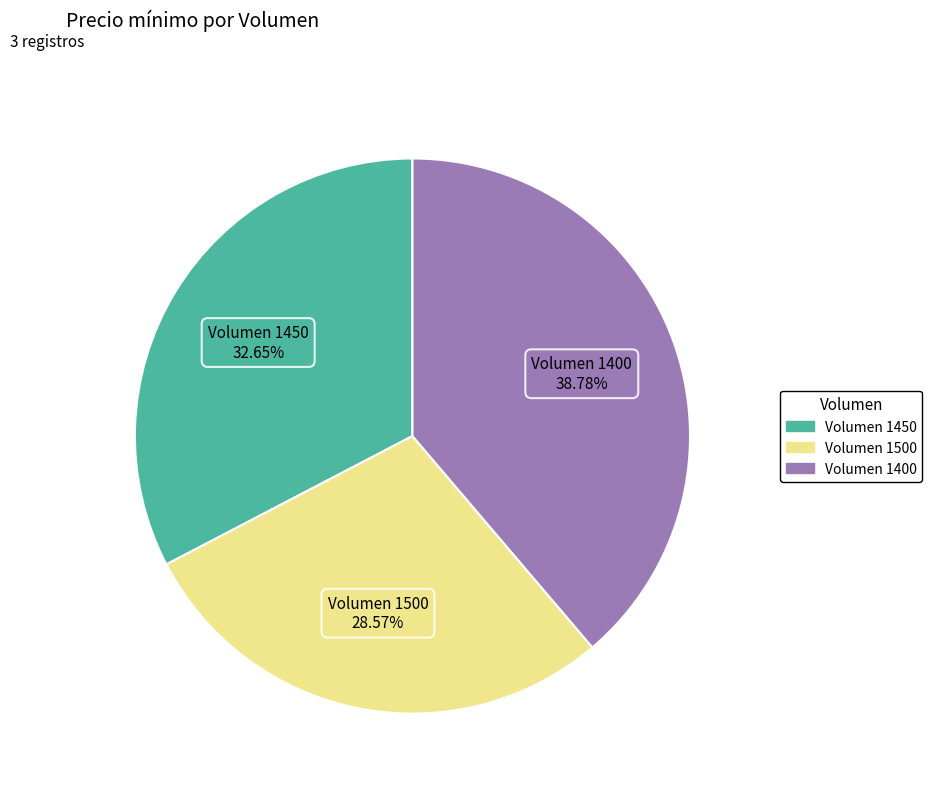

How many slices are in this pie chart?

3